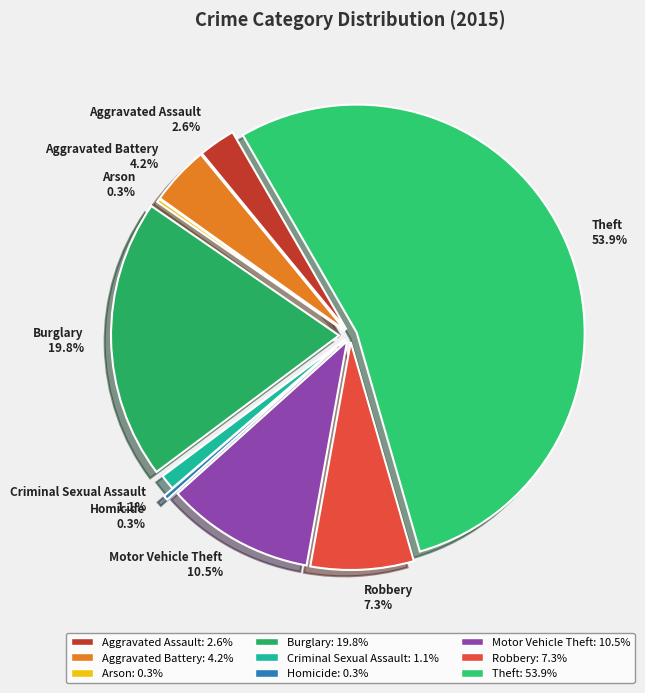

To the nearest percent, what is the difference between the largest and smallest slice percentages?

54%